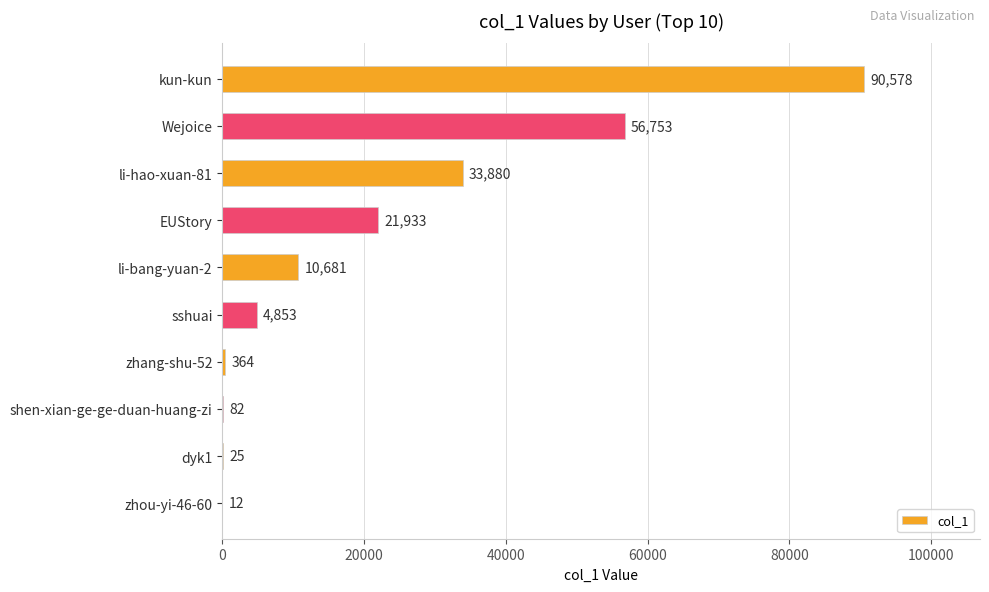

The chart shows a value of 12 at zhou-yi-46-60. True or false?

True